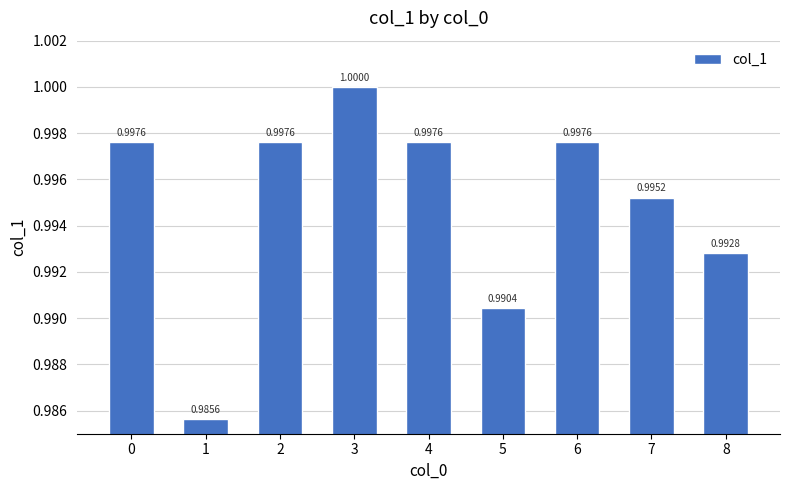

What is the average value?

1.0